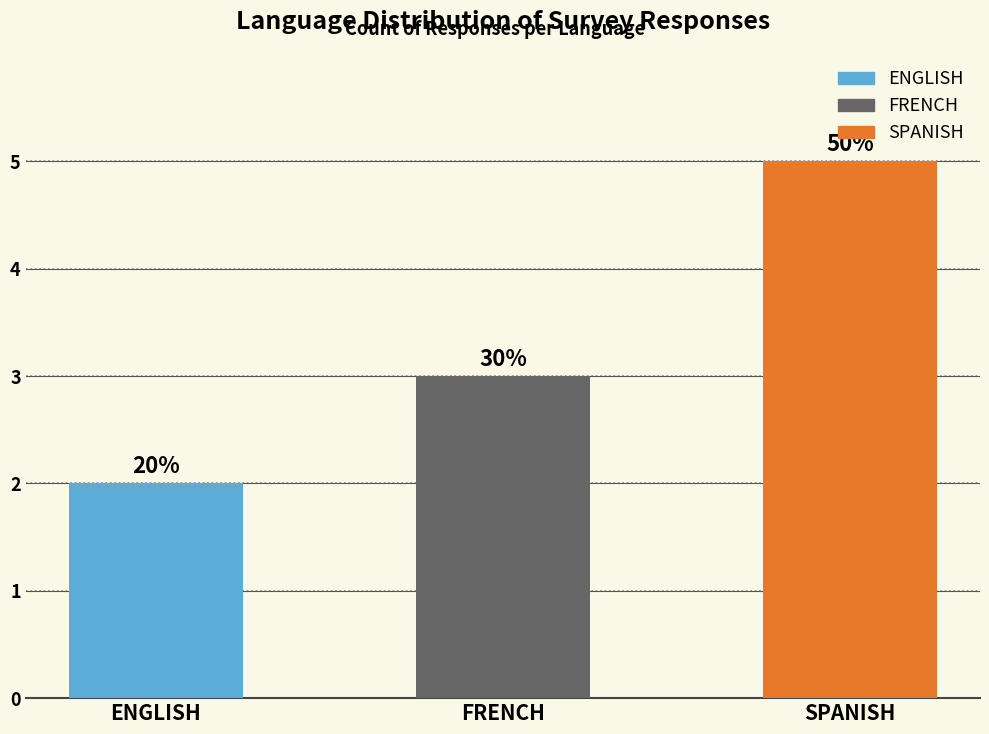

How many bars are there in total?

3